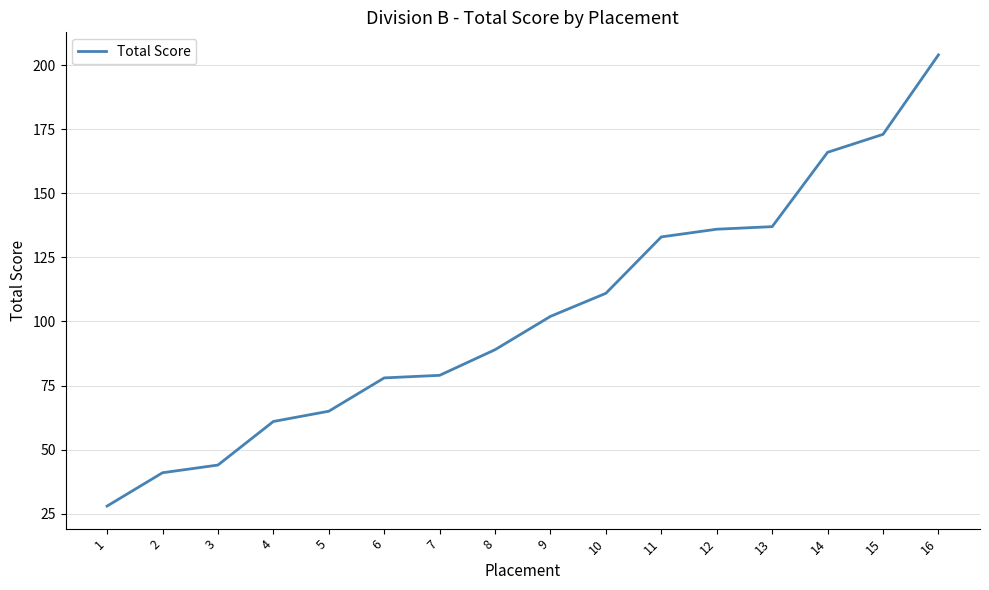

Is it true that the value at 13 is 58?

False